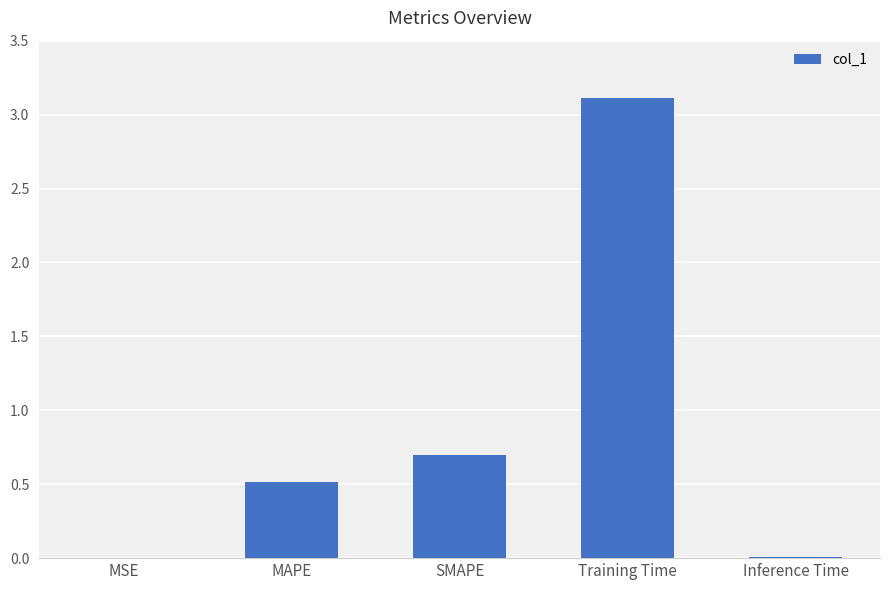

What is the sum of the values at MSE and Training Time?

3.1